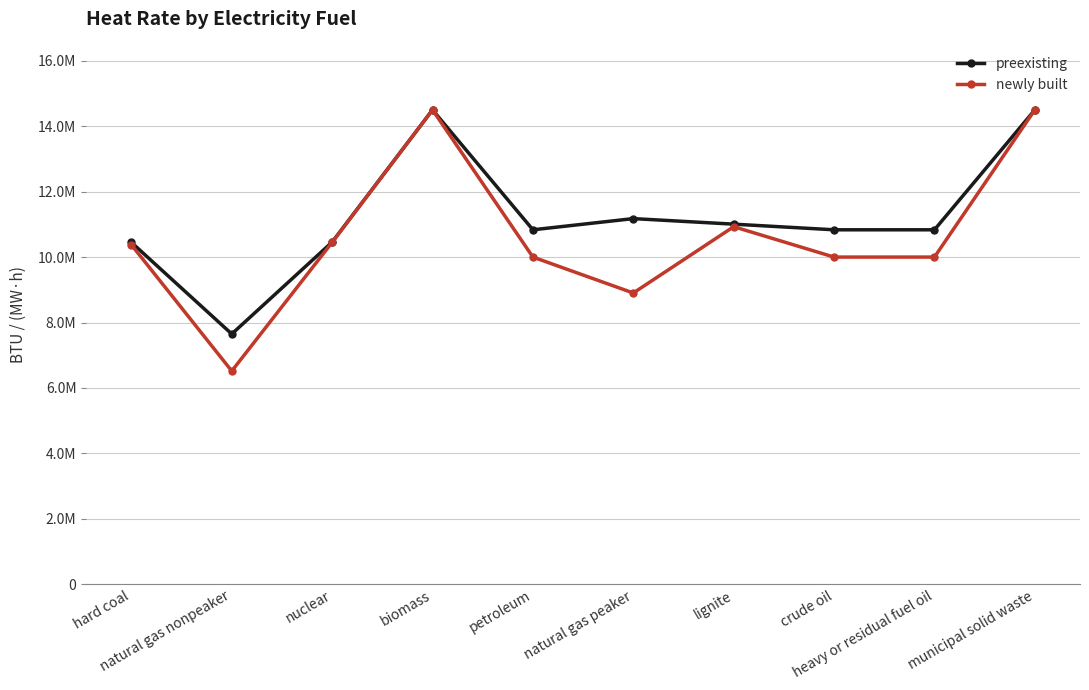

What is the spread (max minus min) of values at heavy or residual fuel oil?

834000.0